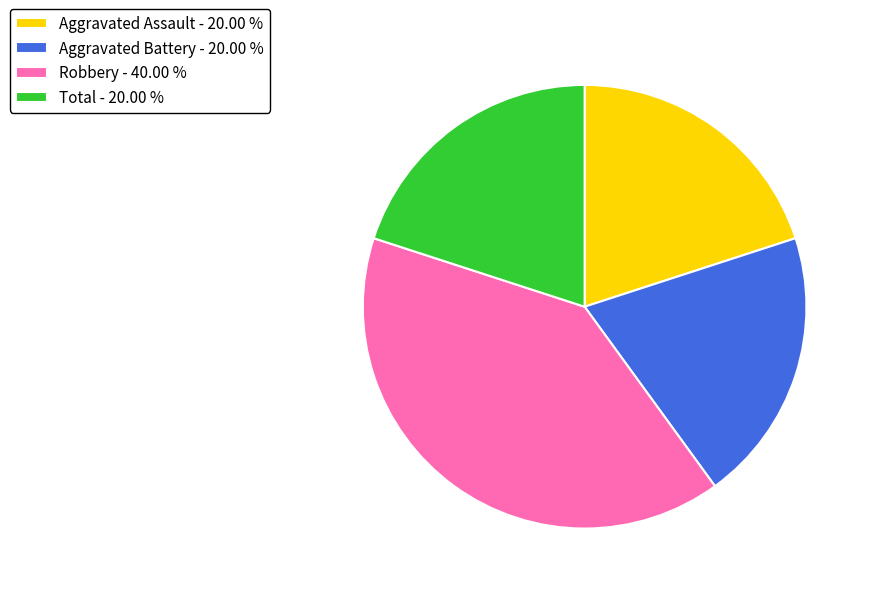

Between Robbery - 40.00 % and Aggravated Assault - 20.00 %, which is larger?

Robbery - 40.00 %